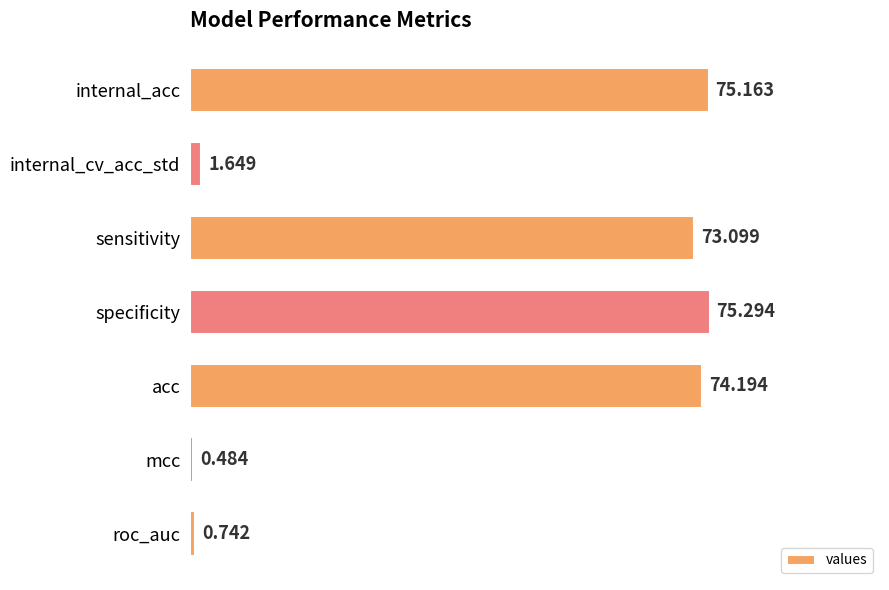

List the labels in order of value, smallest first.

mcc, roc_auc, internal_cv_acc_std, sensitivity, acc, internal_acc, specificity